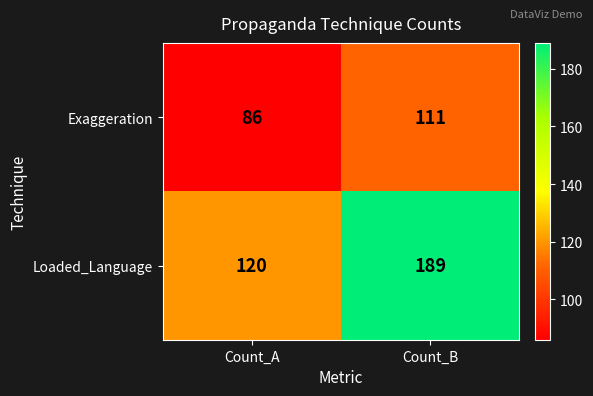

How many data points in Exaggeration are less than 111?

1